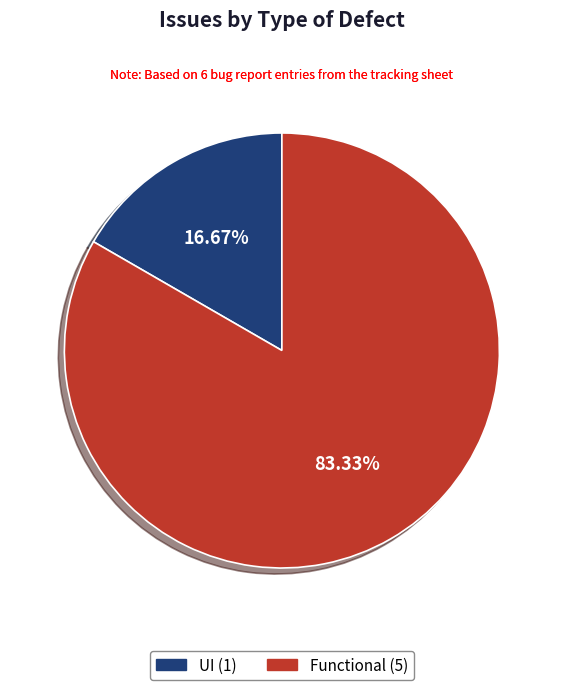

Count the number of slices in the pie.

2